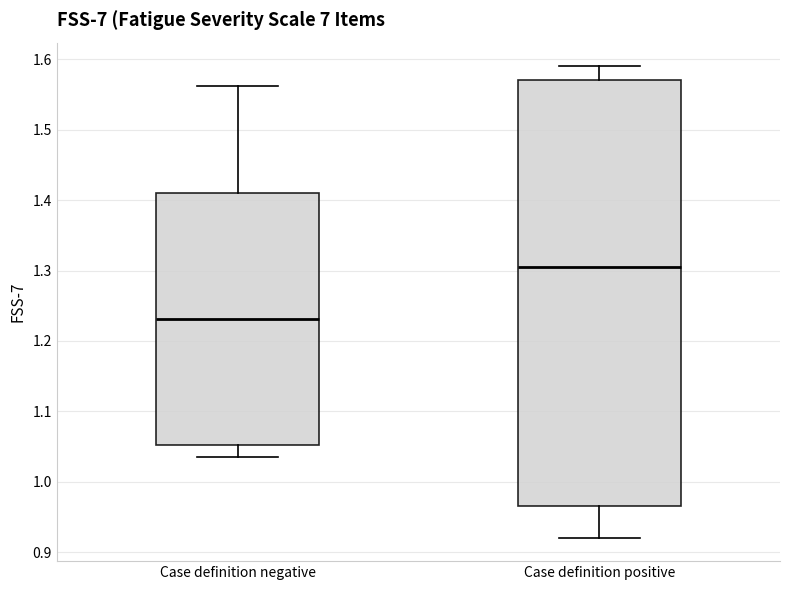

Which box has the lowest median line?

Case definition negative